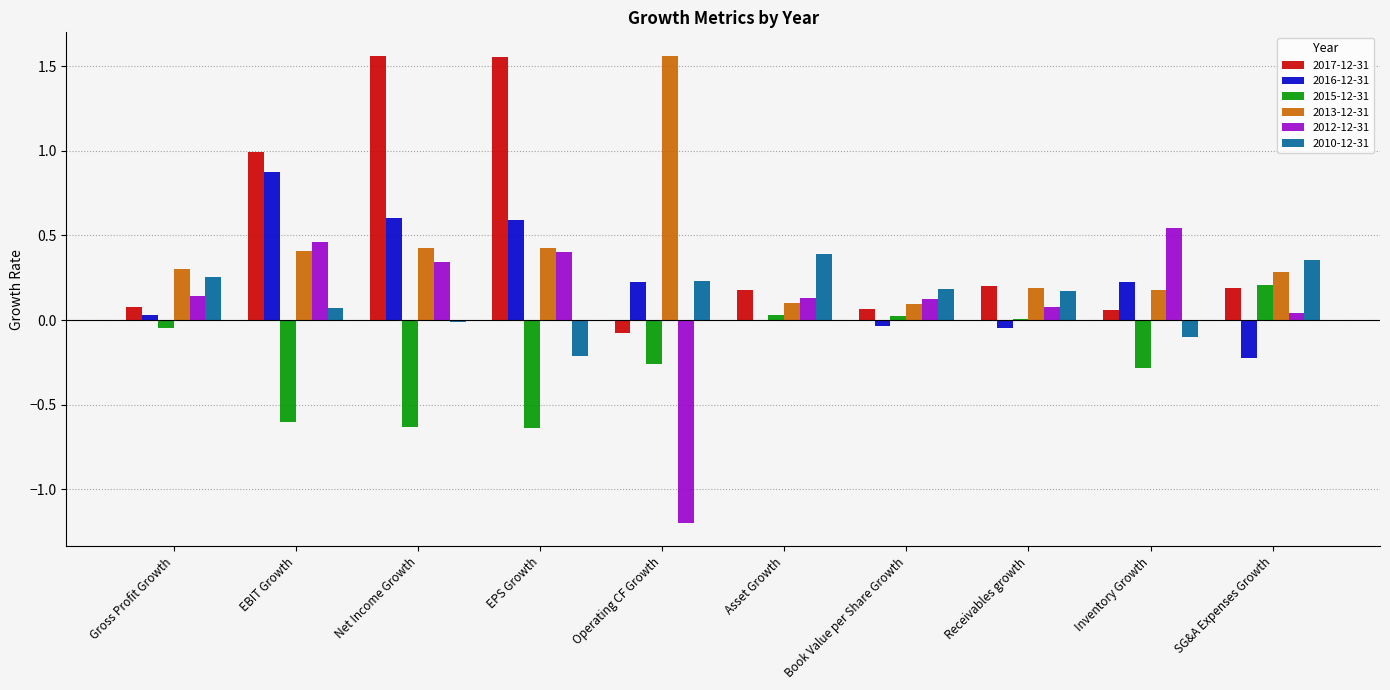

What is the total value across all series at EPS Growth?

2.1